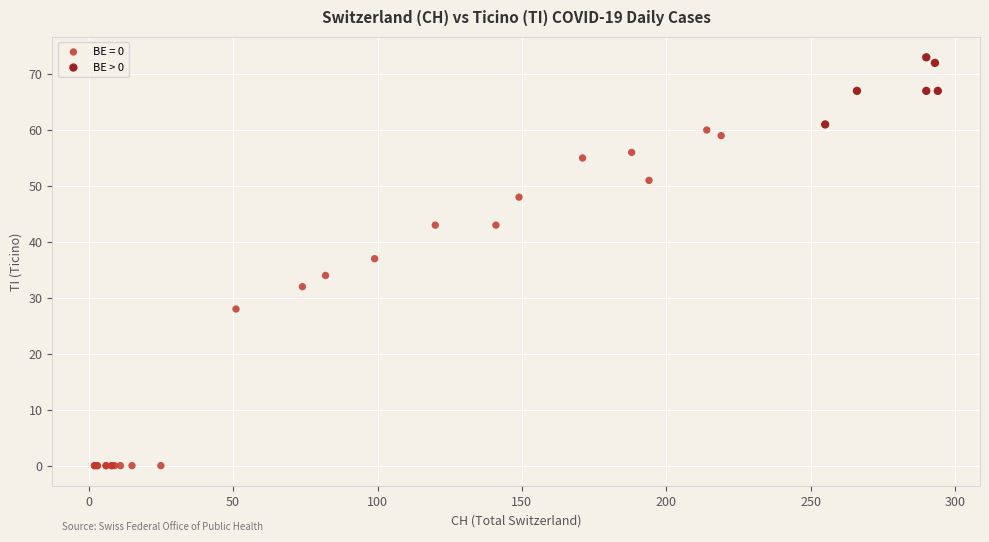

Which series reaches the minimum Y coordinate?

BE = 0